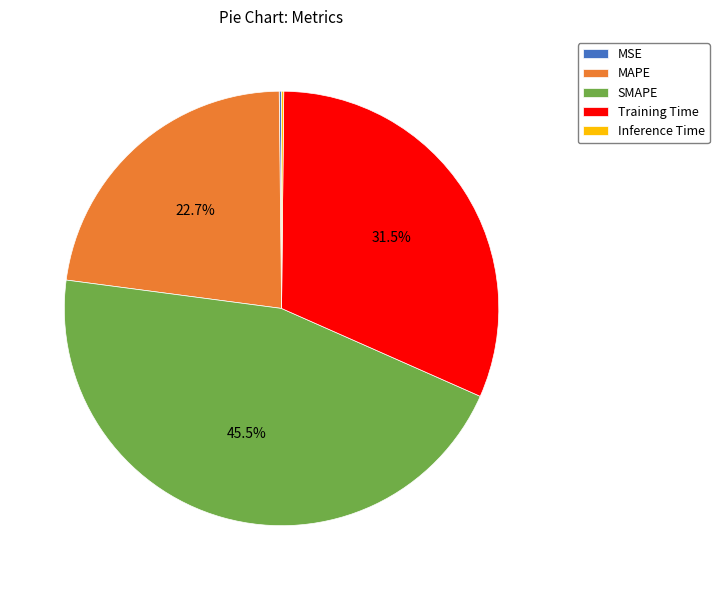

To the nearest percent, what is the average slice percentage?

20%